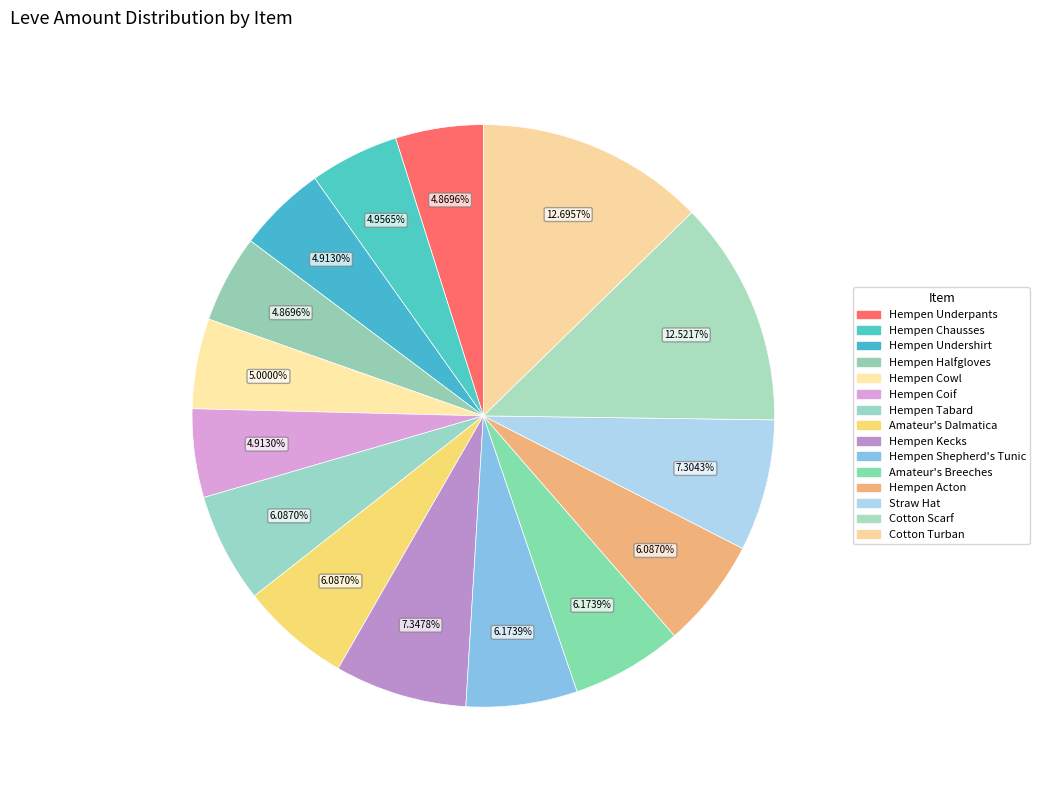

How many segments does this pie chart have?

15